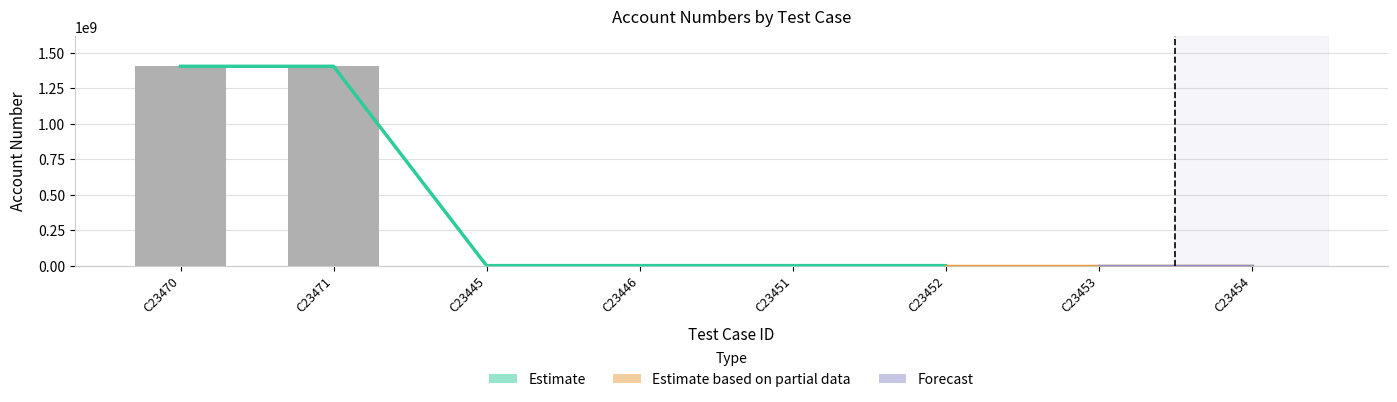

Reading left to right, extract all data points from this chart.

1403410100	1403410100	10100	10100	10100	10100	10100	10100